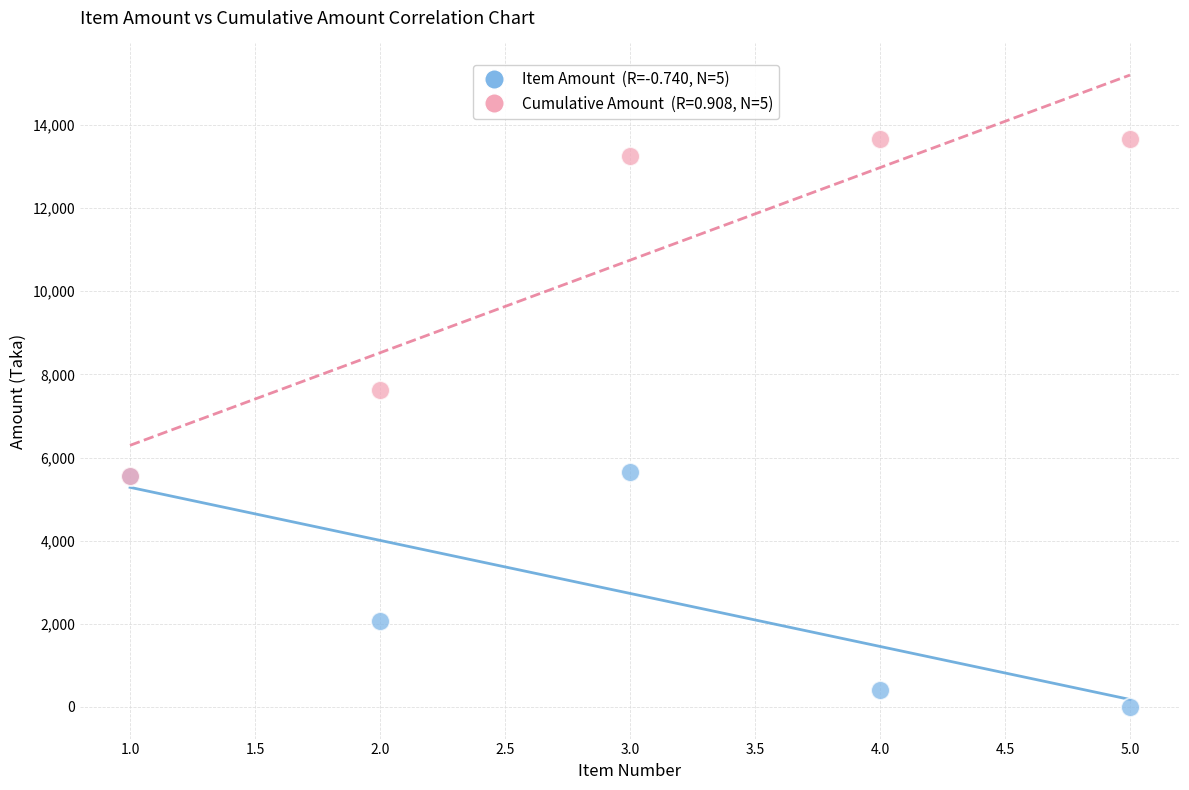

Across all series, what Y value is closest to 6829?

7613